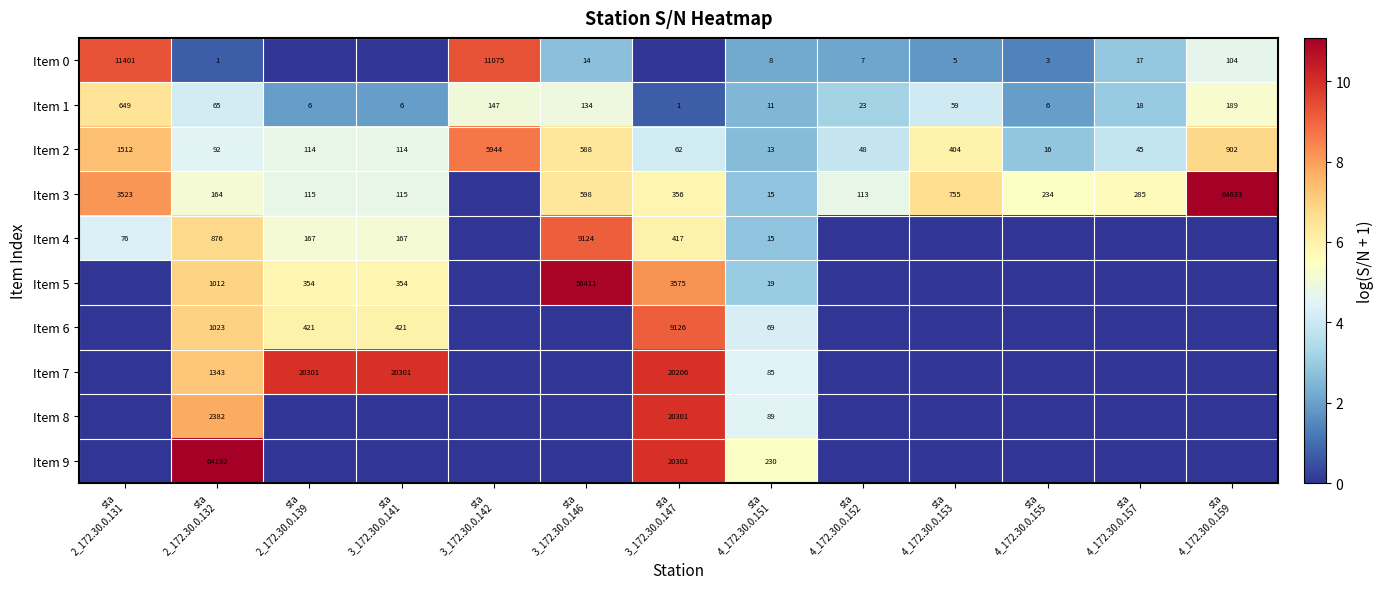

Which has a higher value, sta
4_172.30.0.151 or sta
4_172.30.0.153?

sta
4_172.30.0.151